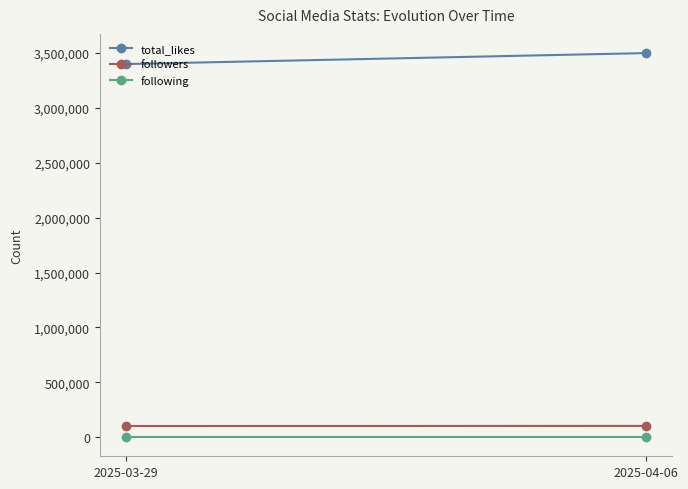

Rank the series by their maximum value, from highest to lowest.

total_likes, followers, following